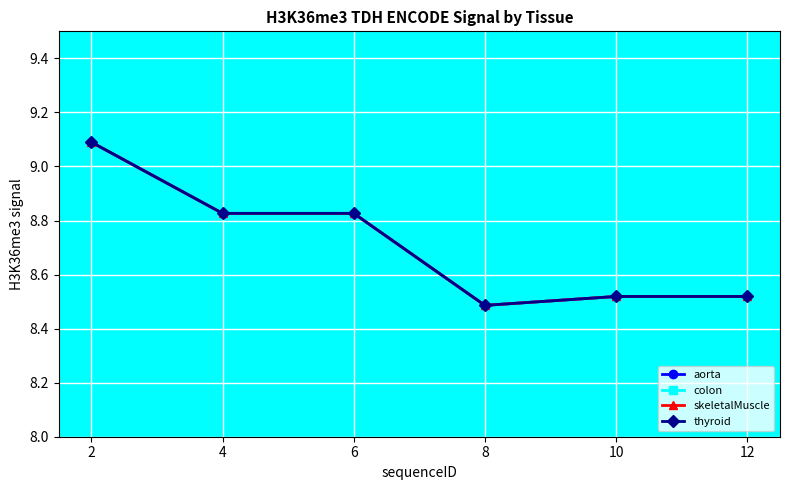

Reading left to right, list all the values displayed in this chart.

aorta: 9.1	8.8	8.8	8.5	8.5	8.5
colon: 9.1	8.8	8.8	8.5	8.5	8.5
skeletalMuscle: 9.1	8.8	8.8	8.5	8.5	8.5
thyroid: 9.1	8.8	8.8	8.5	8.5	8.5